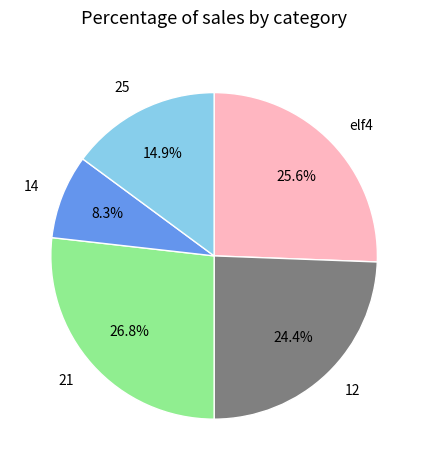

To the nearest percent, what portion does 21 represent?

27%